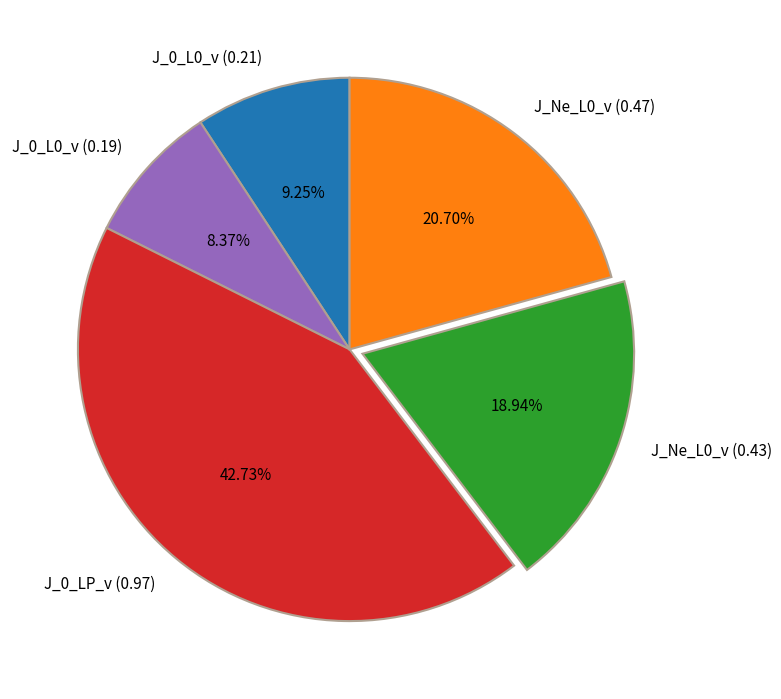

What percentage is NOT represented by J_0_L0_v (0.21)?

90.7%